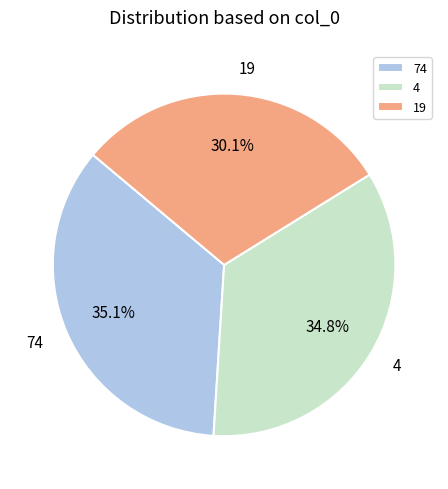

Does any single category account for the majority?

No